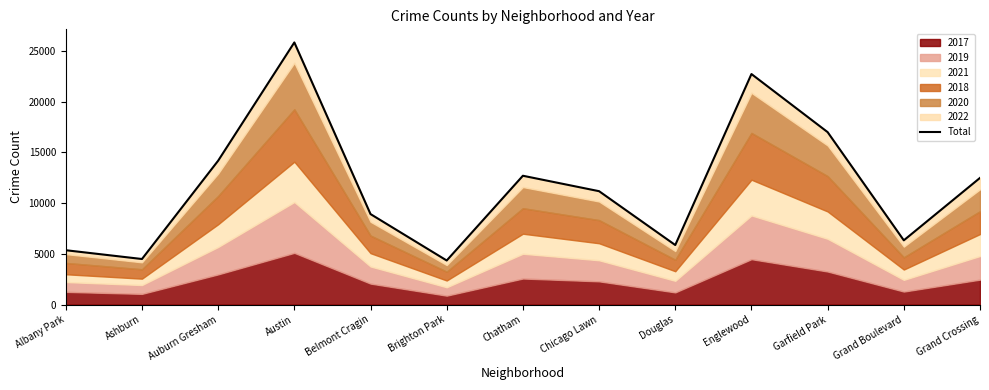

How many points are higher than both their immediate neighbors (excluding endpoints)?

3